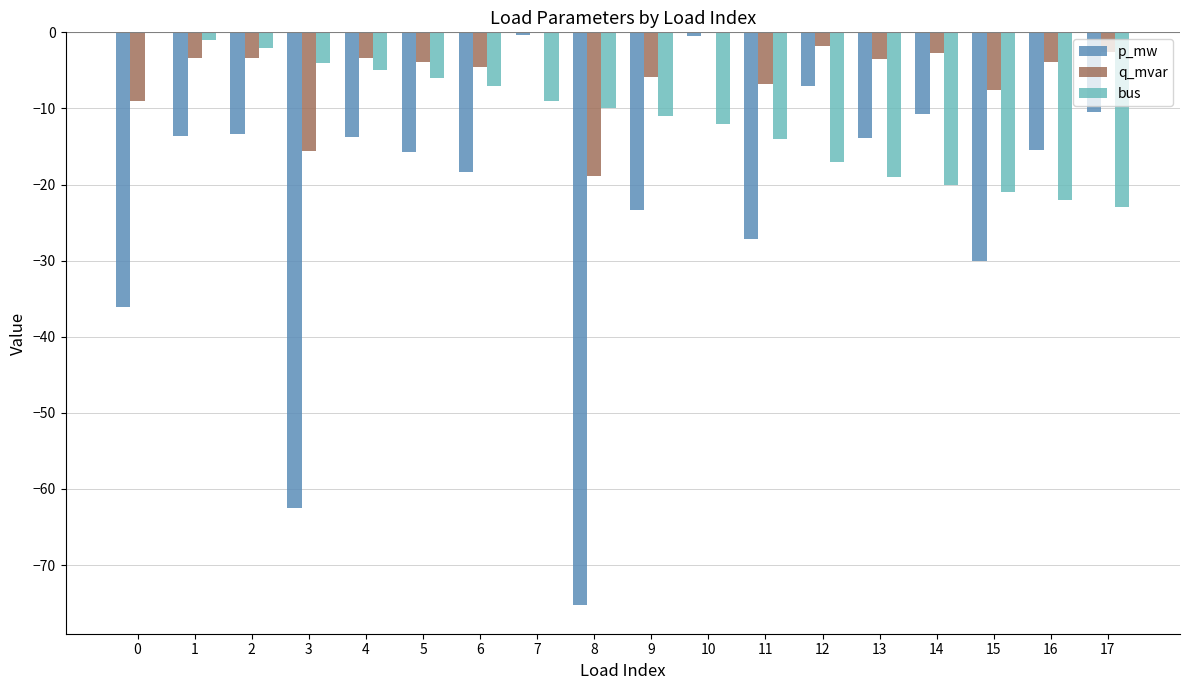

Between 12 and 13, which series saw the biggest shift?

p_mw